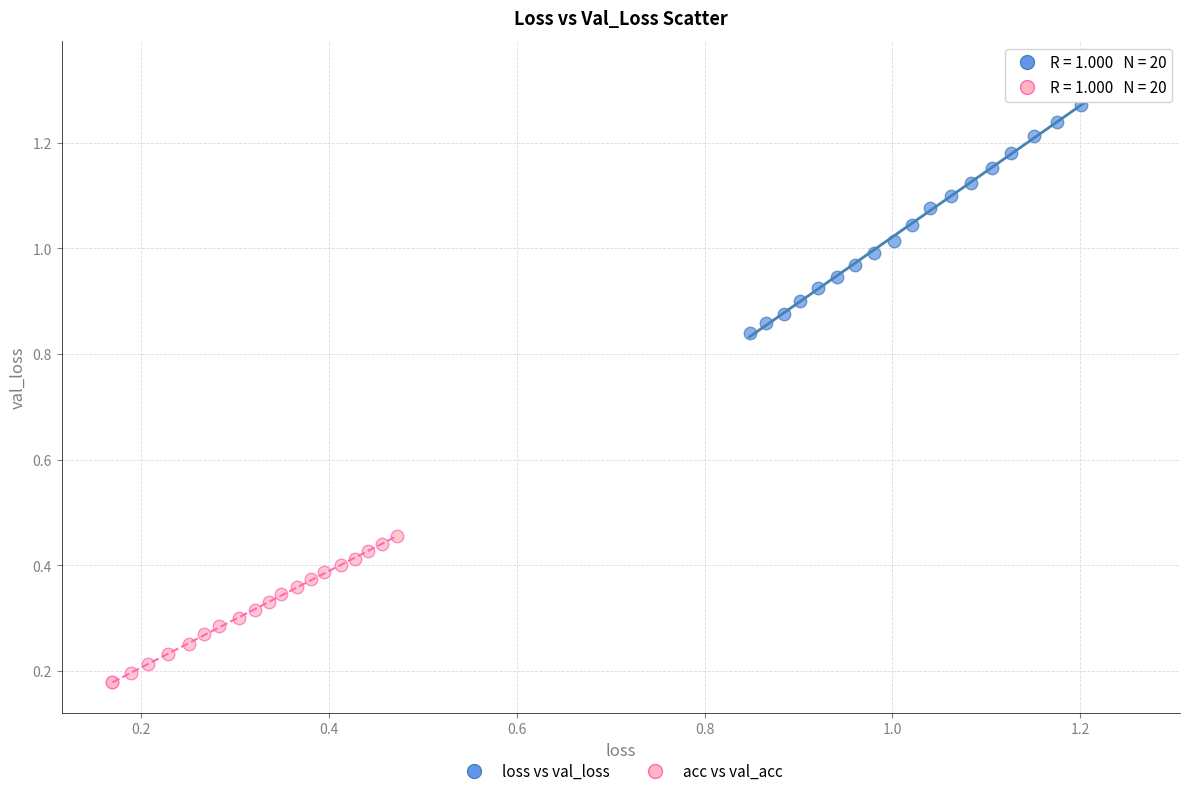

What are all the series names shown in the legend?

loss vs val_loss, acc vs val_acc